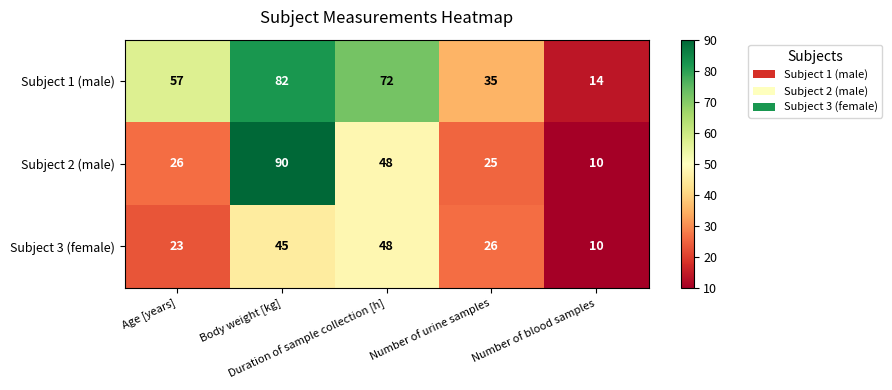

What is the difference between the second highest and minimum values in the Subject 2 (male) series?

38